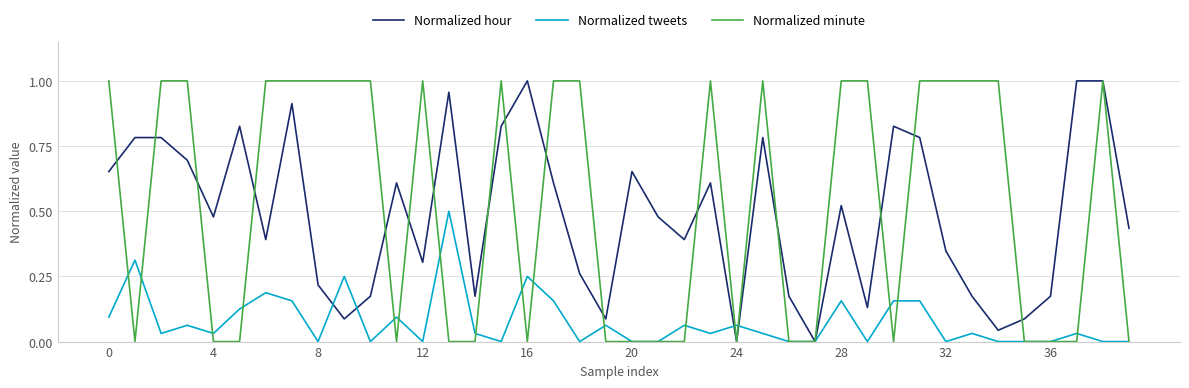

At 32, list the series in order from largest to smallest.

Normalized minute, Normalized hour, Normalized tweets